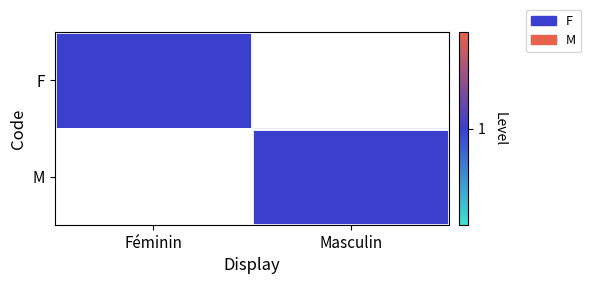

How many distinct data groups are displayed?

2